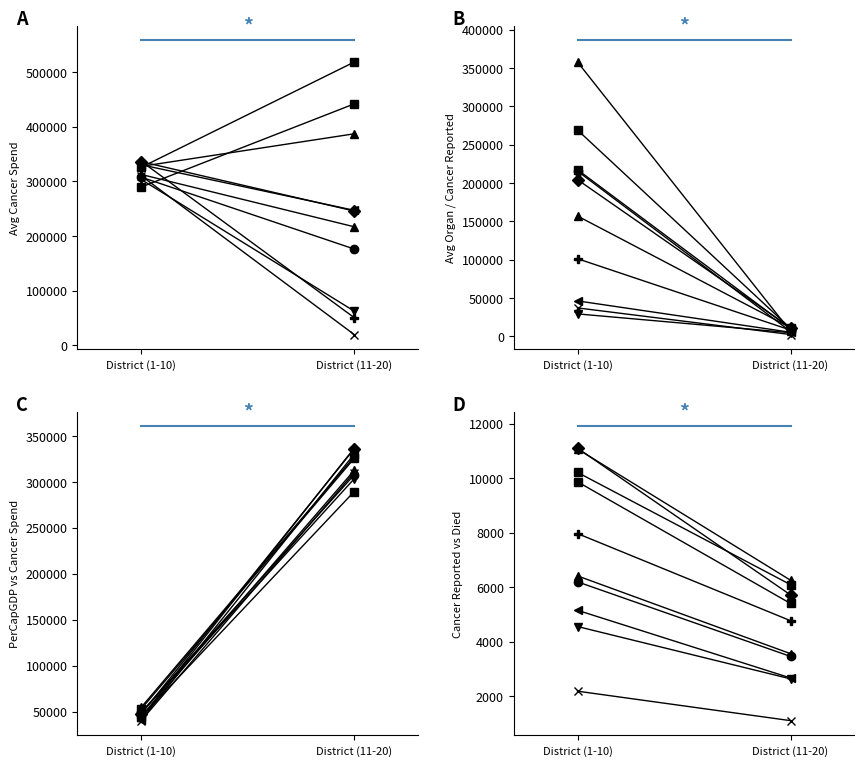

Which label corresponds to the largest value in the chart?

District (1-10)